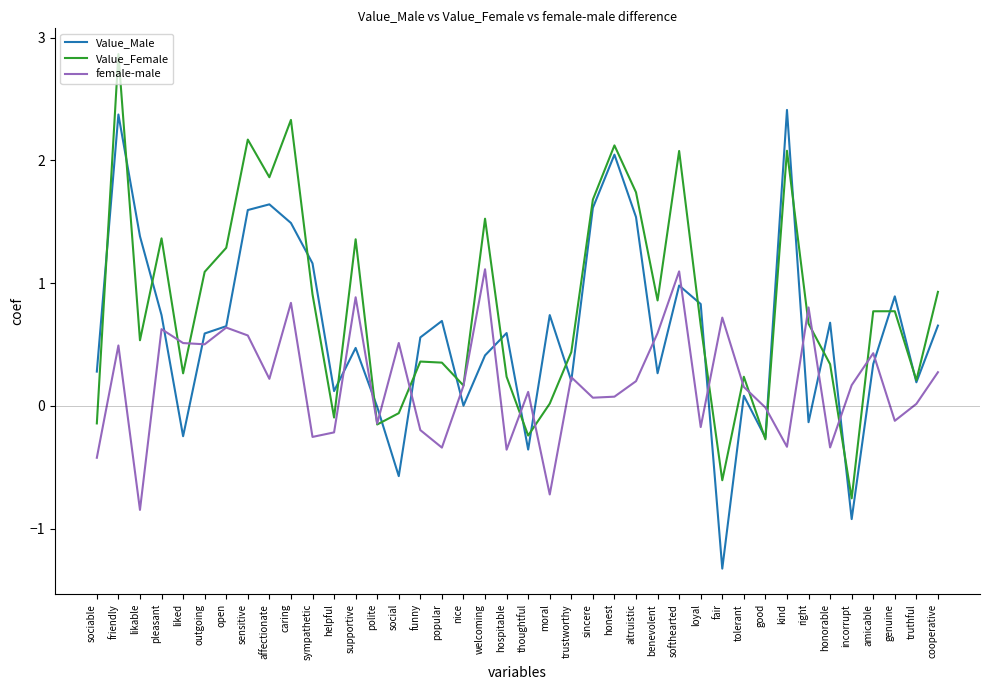

What is the maximum value for female-male?

1.1